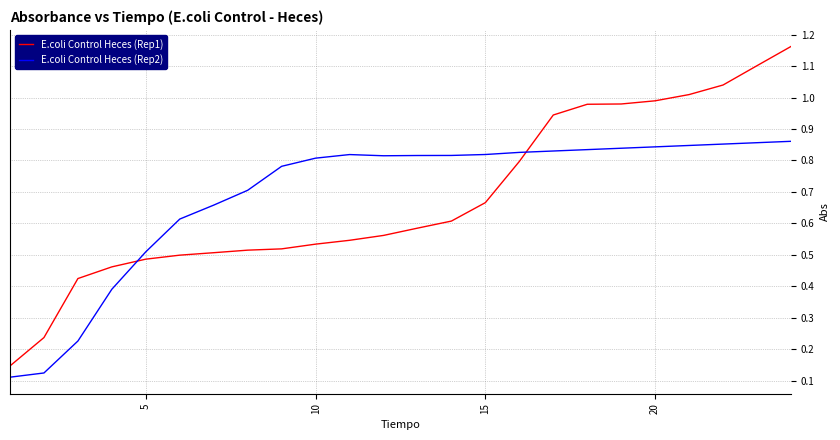

Which series ends up on top after the final intersection of E.coli Control Heces (Rep1) and E.coli Control Heces (Rep2)?

E.coli Control Heces (Rep1)